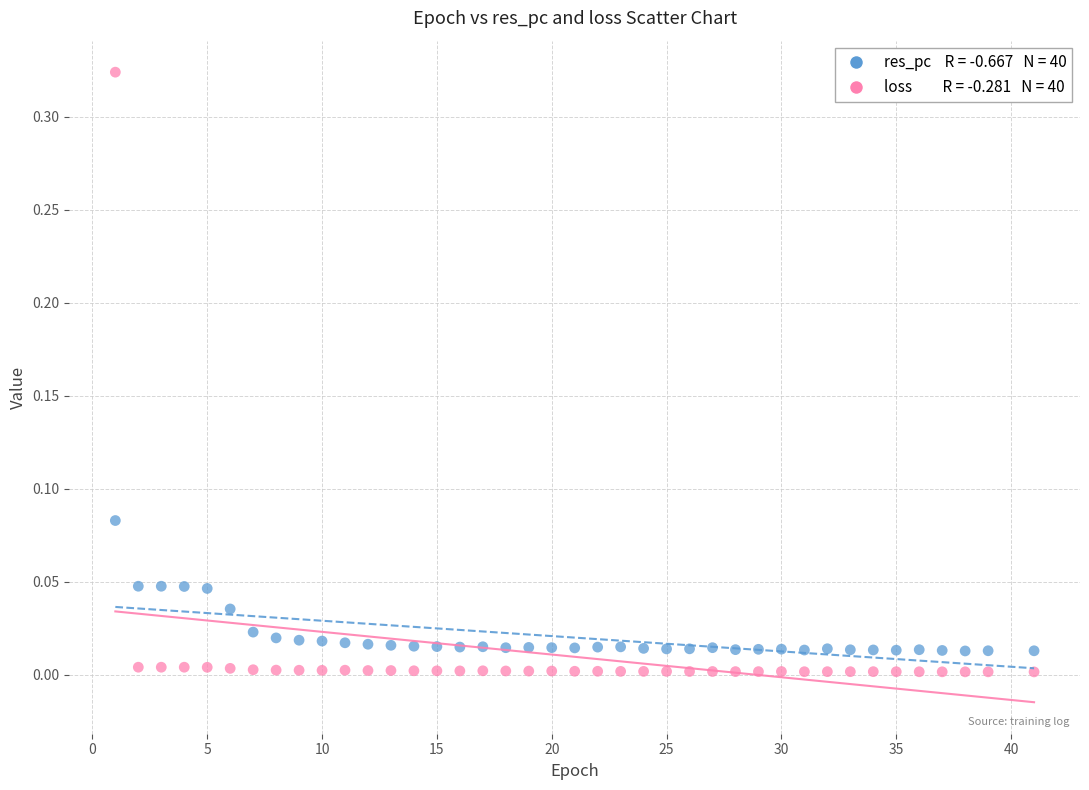

Across all data points, what is the range of X values (max minus min)?

40.0